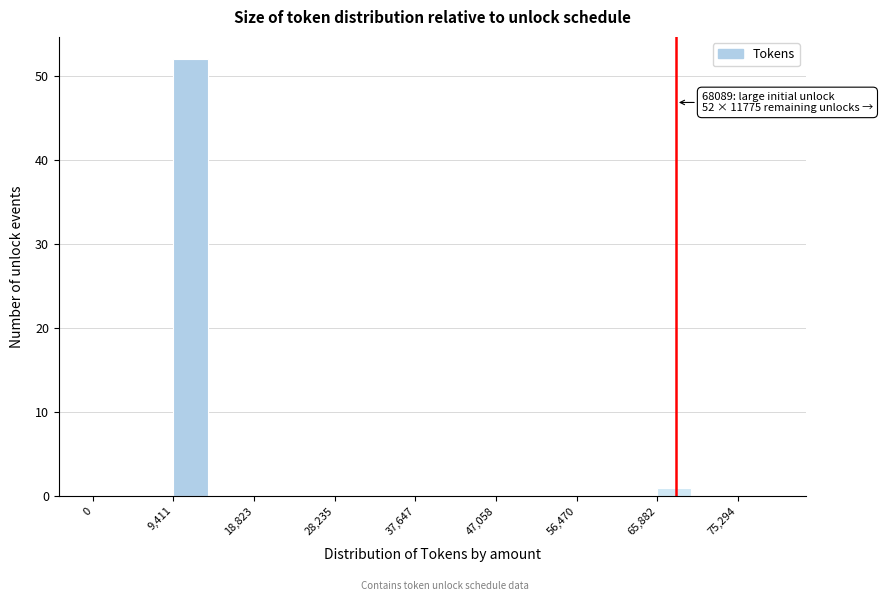

Over which range of the x-axis is the bar tallest?

9000 to 14000